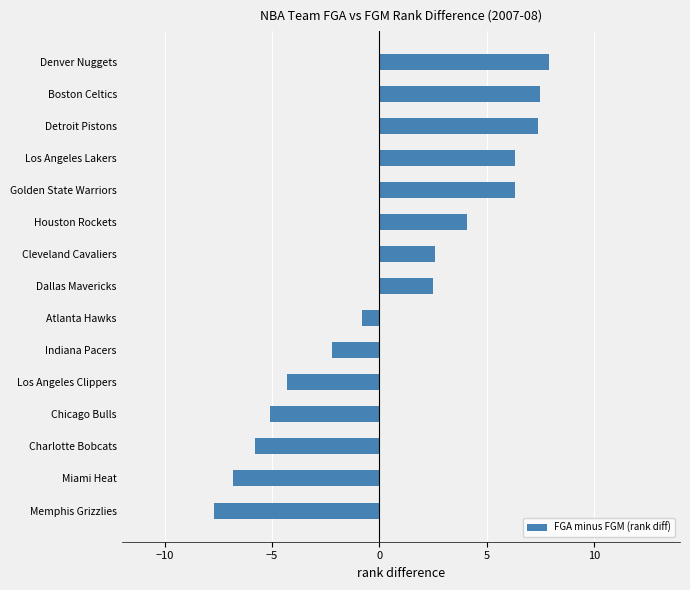

How many bars are there in total?

15